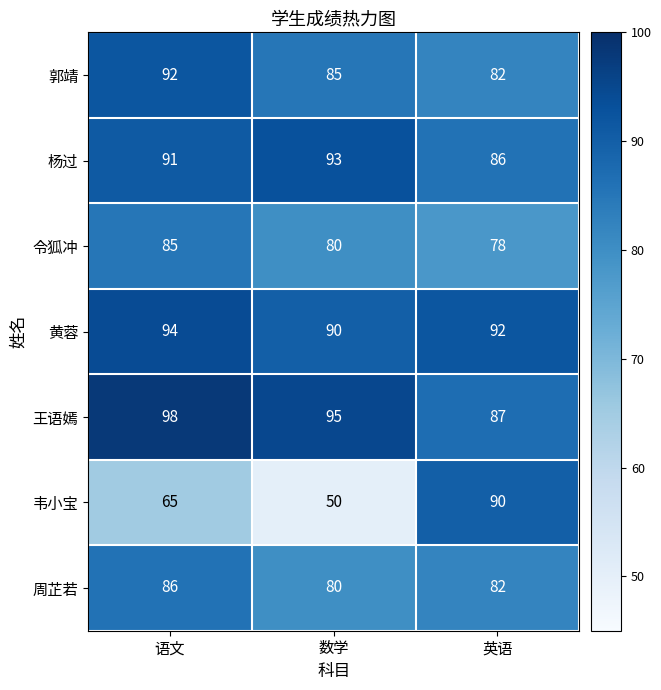

Which series has the largest total across all categories?

王语嫣